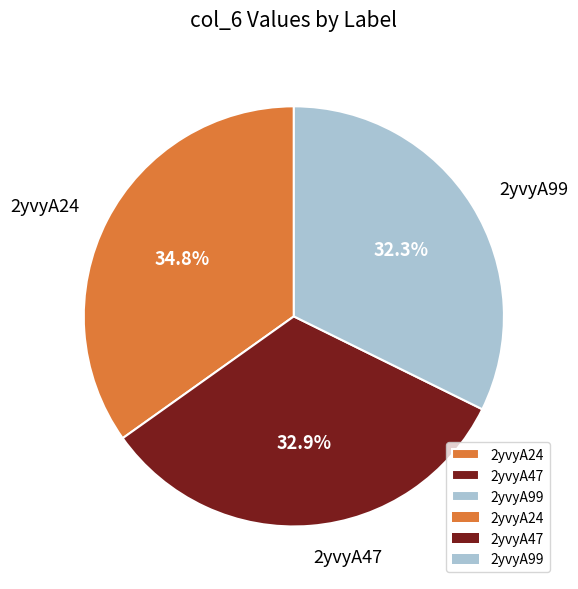

To the nearest percent, what portion does 2yvyA24 represent?

35%